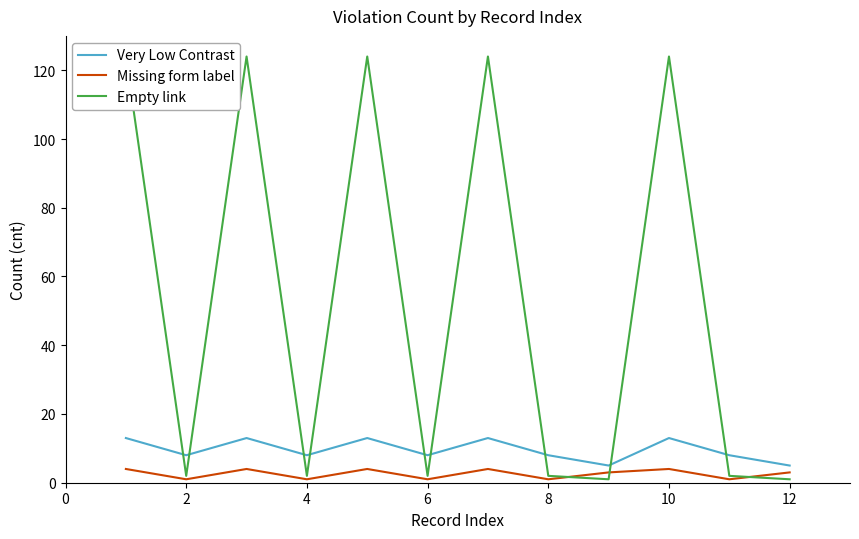

What is the lowest value of the Very Low Contrast series?

5